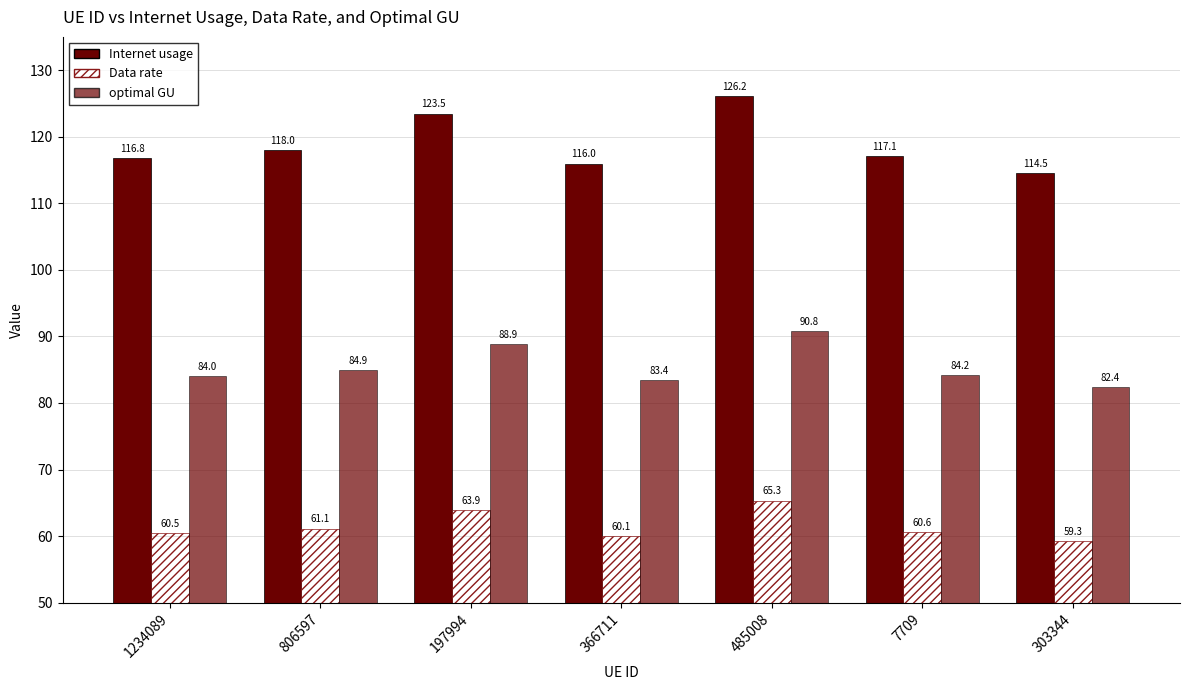

Which category has the lowest value in the optimal GU series?

303344